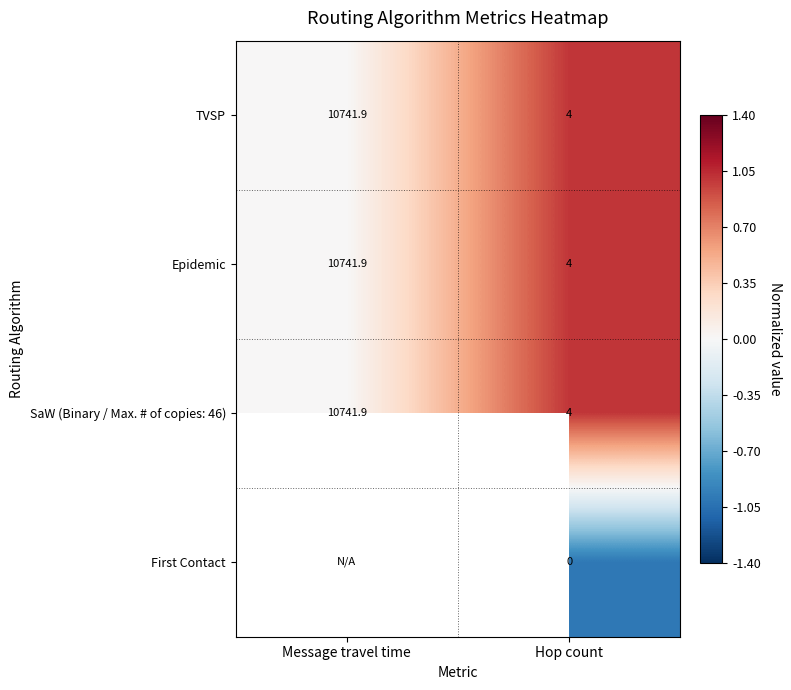

List the labels in order of TVSP value, largest first.

Message travel time, Hop count